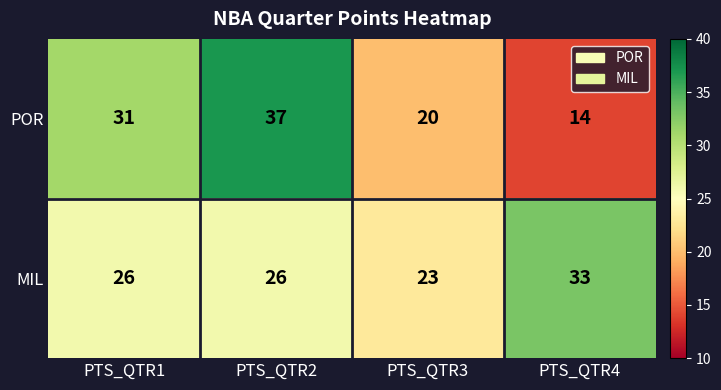

Which series has the largest range (max minus min)?

POR